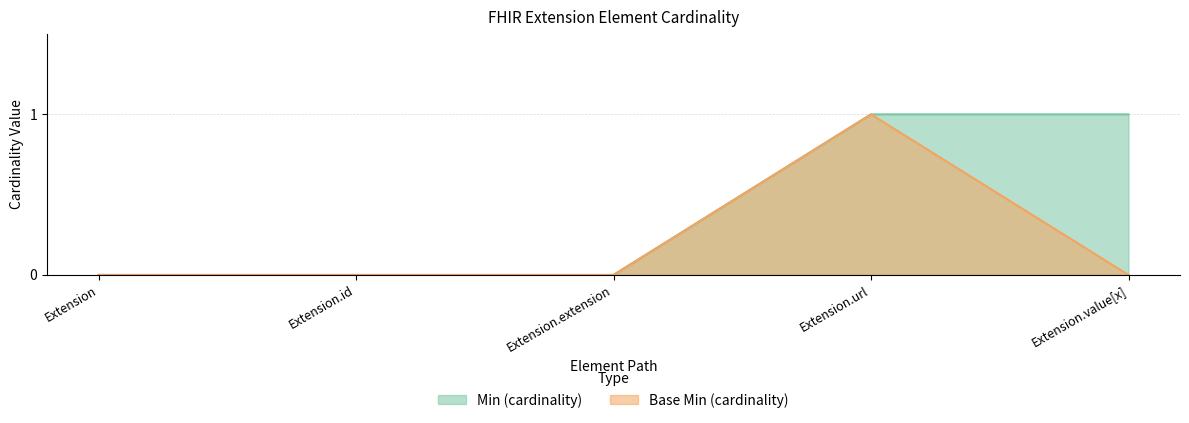

What is the value of the Min point at the 4th from the left?

1